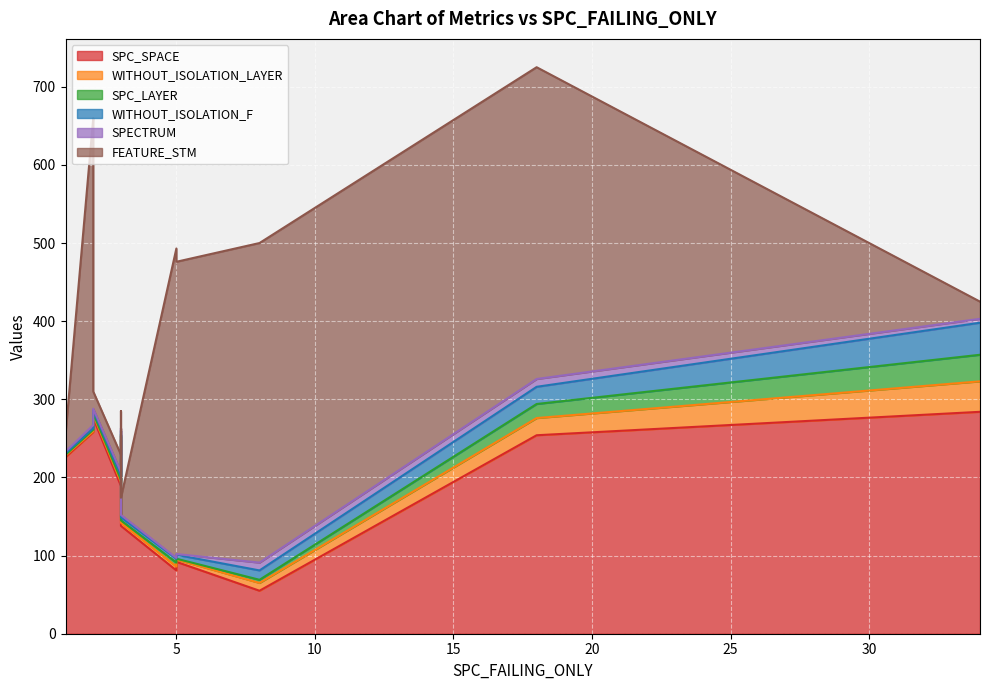

True or false: SPC_LAYER and SPC_SPACE intersect in this chart.

False